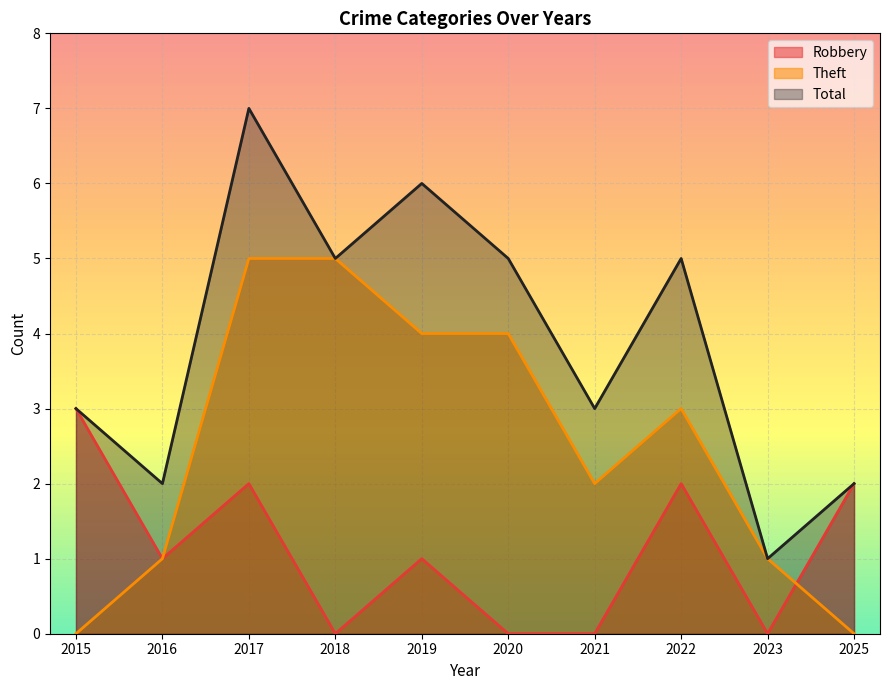

At how many categories does at least one series exceed 1?

9